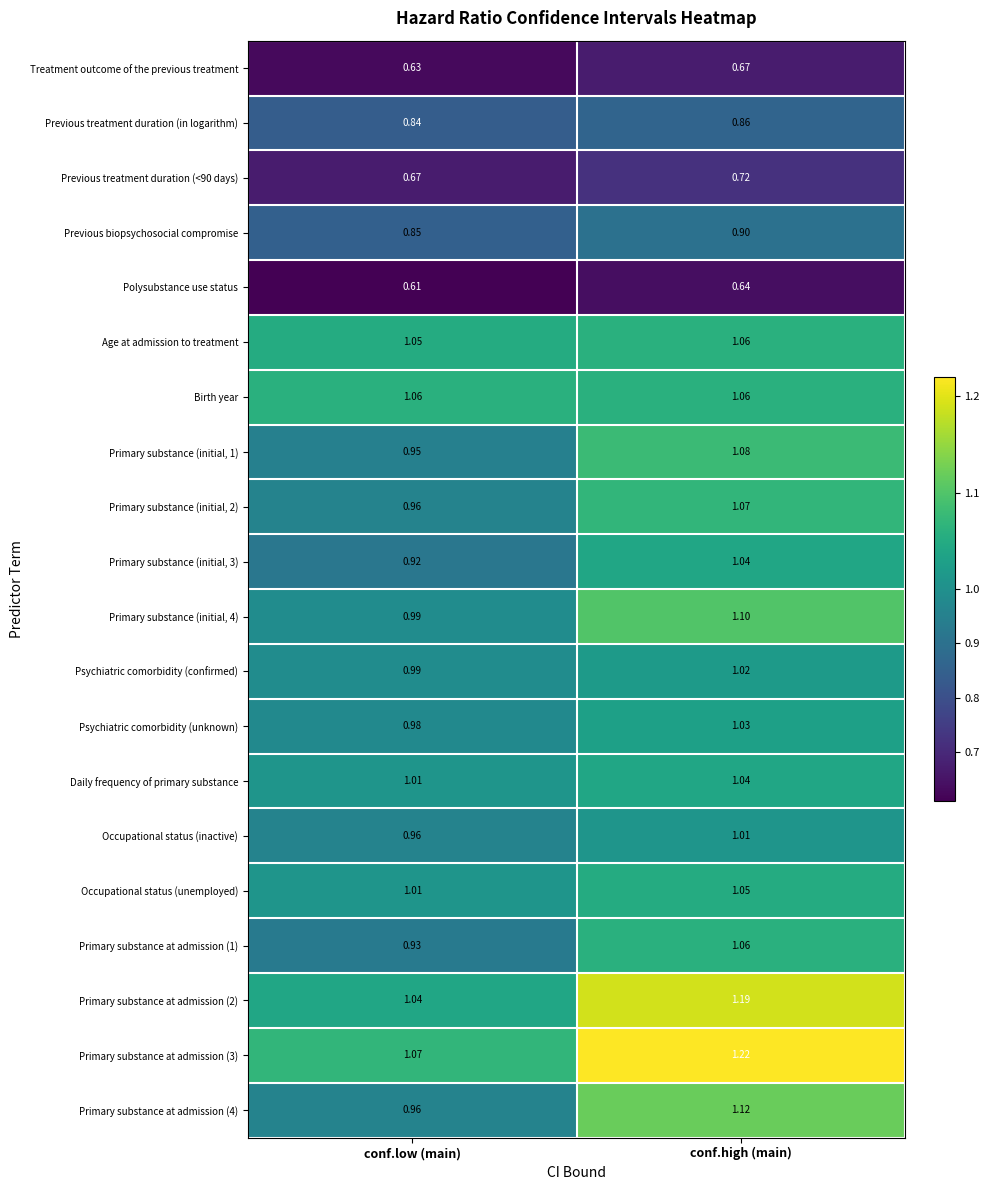

Which category has the lowest value in the Primary substance (initial, 2) series?

conf.low (main)